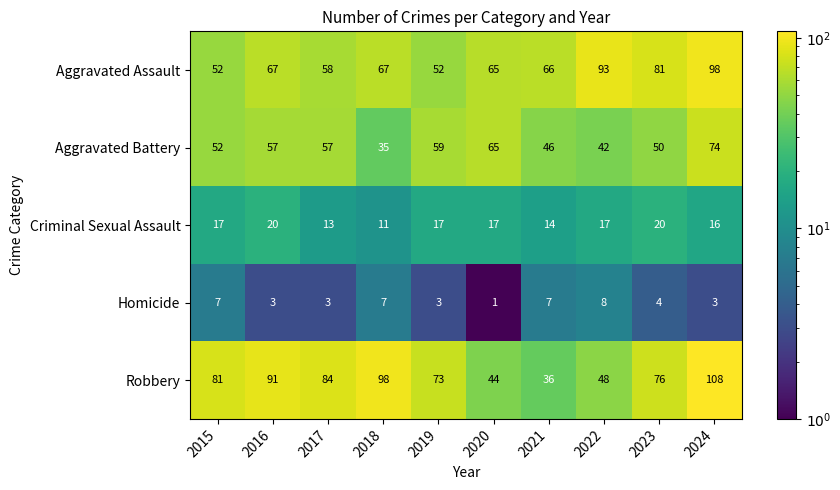

Where does the Homicide series first go above 4?

2015